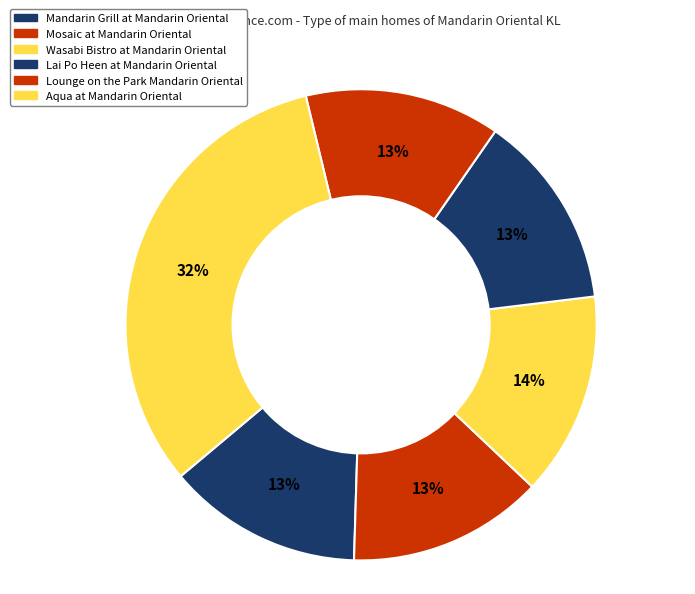

Does Mandarin Grill at Mandarin Oriental account for over 50% of the chart?

No